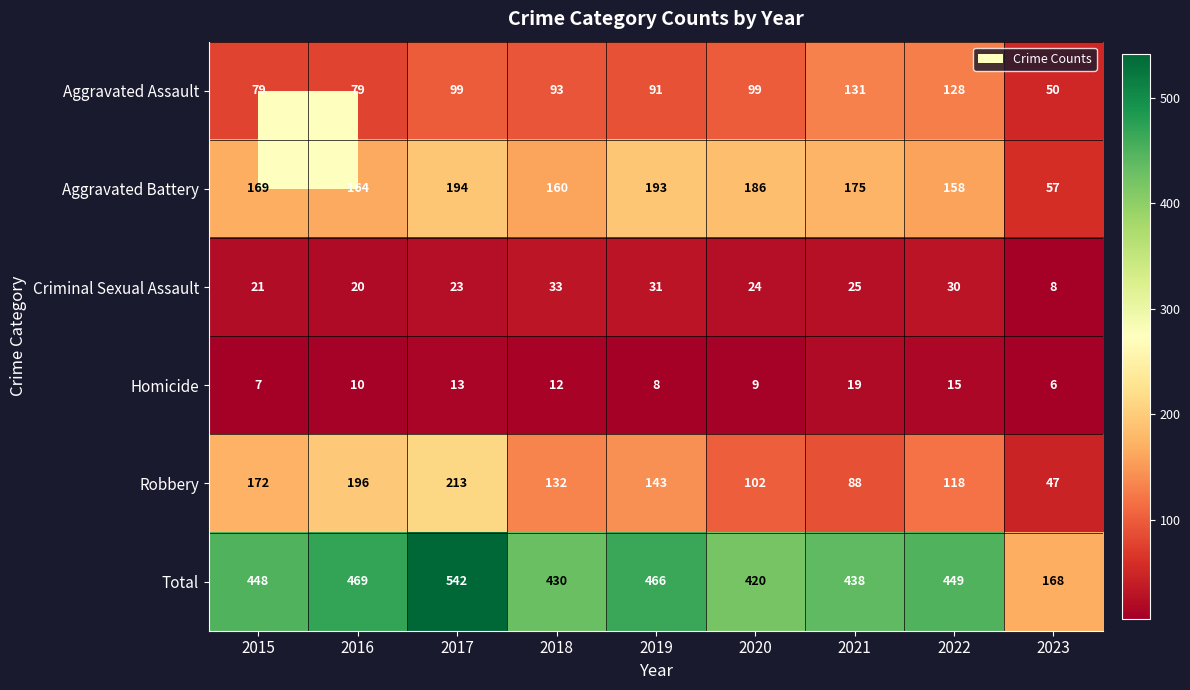

Is it true that Total equals 168 at 2023?

True